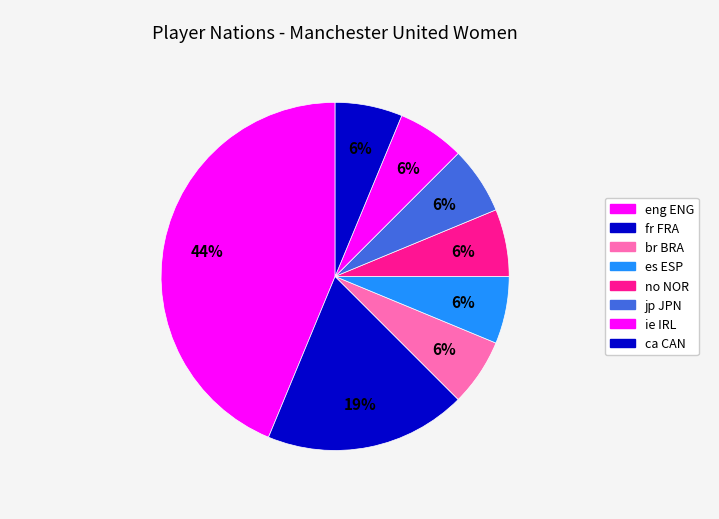

How many slices are in this pie chart?

8